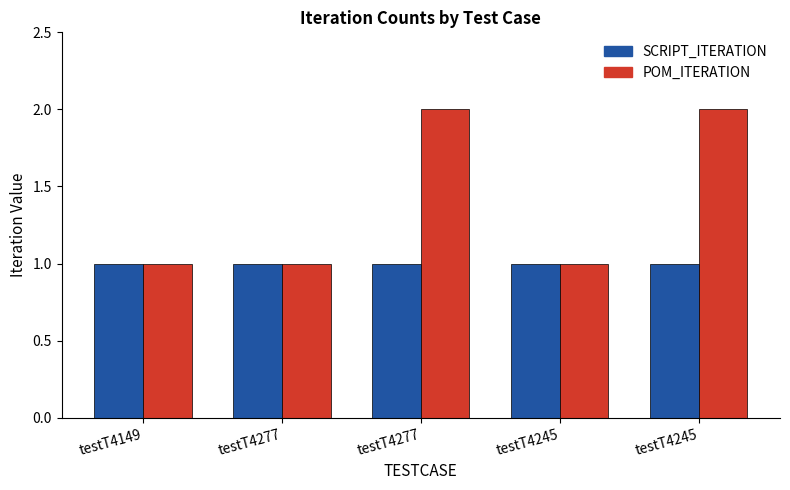

How many groups of bars are there?

5